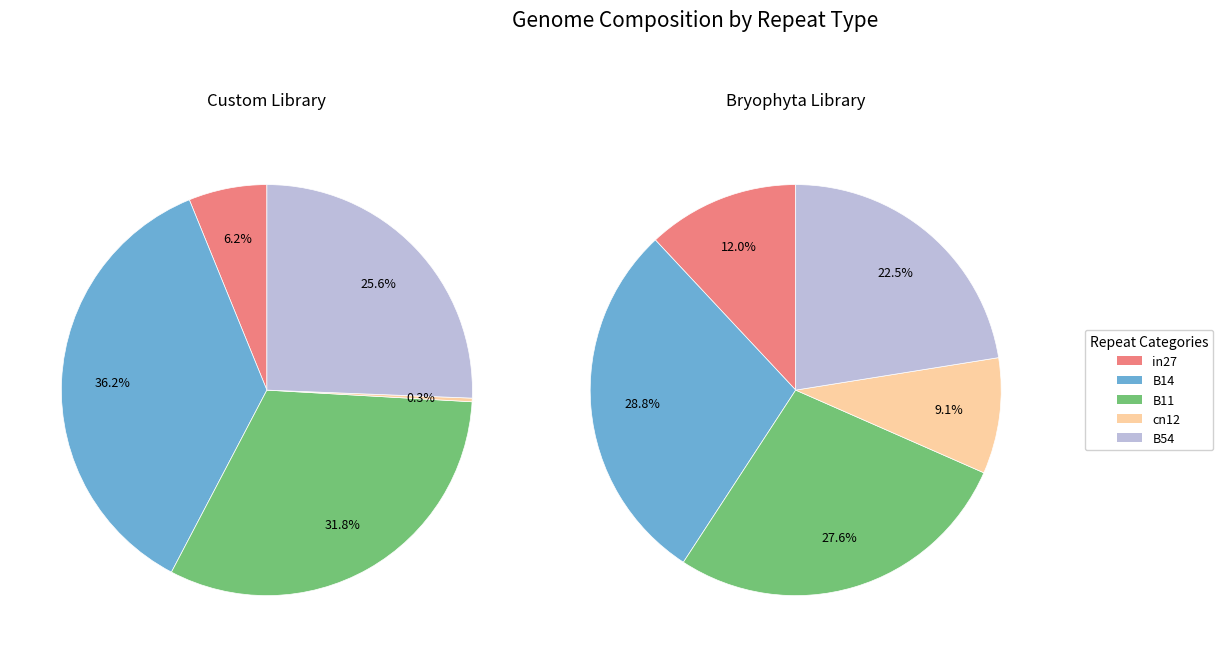

Which slice is the smallest?

cn12